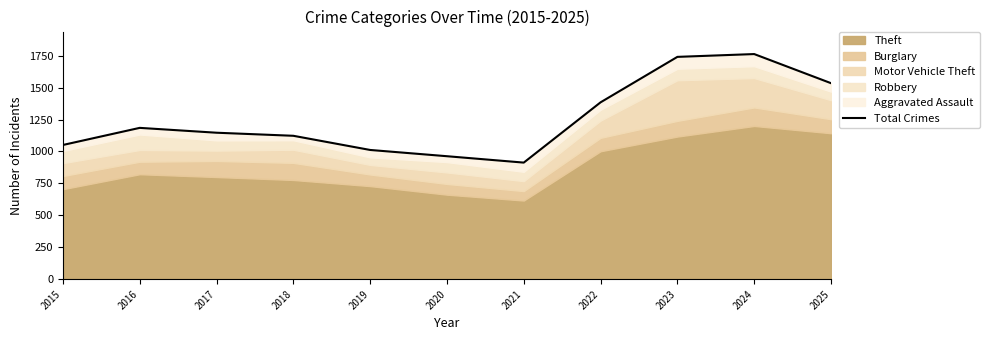

What is the sum of the values at 2015 and 2021?

1964